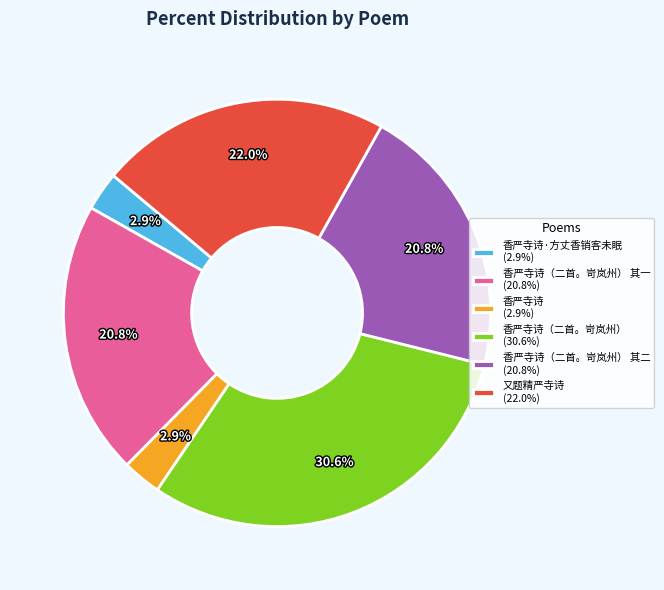

What is the largest slice in the pie chart?

香严寺诗（二首。岢岚州） (30.6%)